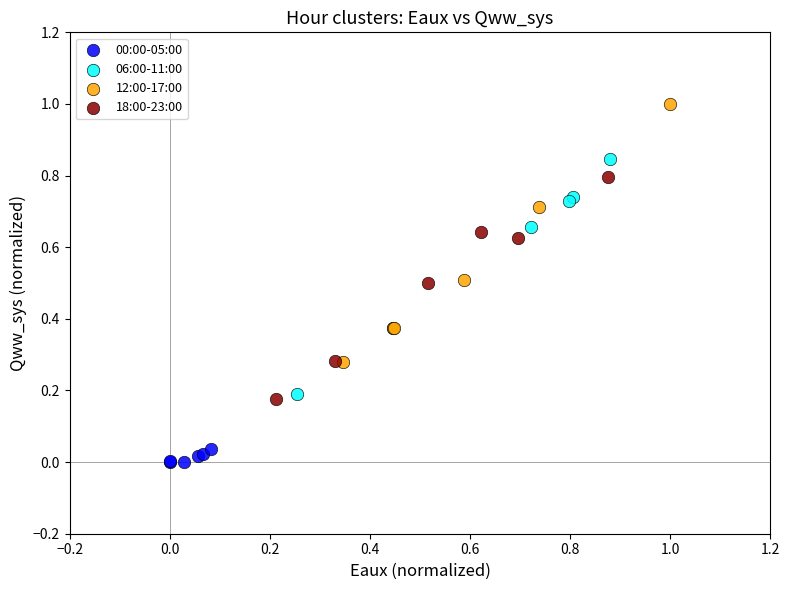

Which series contains the highest Y value?

12:00-17:00